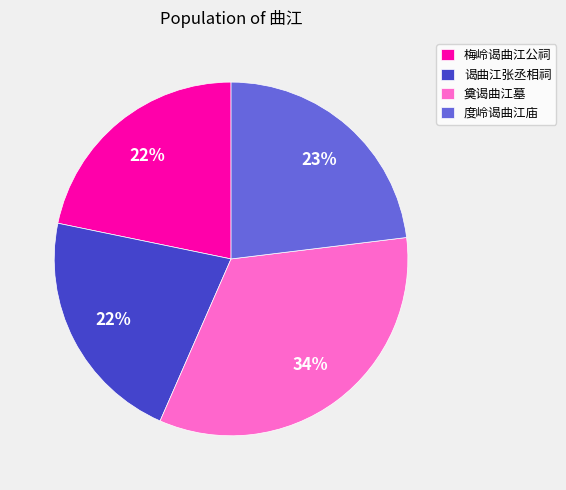

What is the largest slice in the pie chart?

奠谒曲江墓